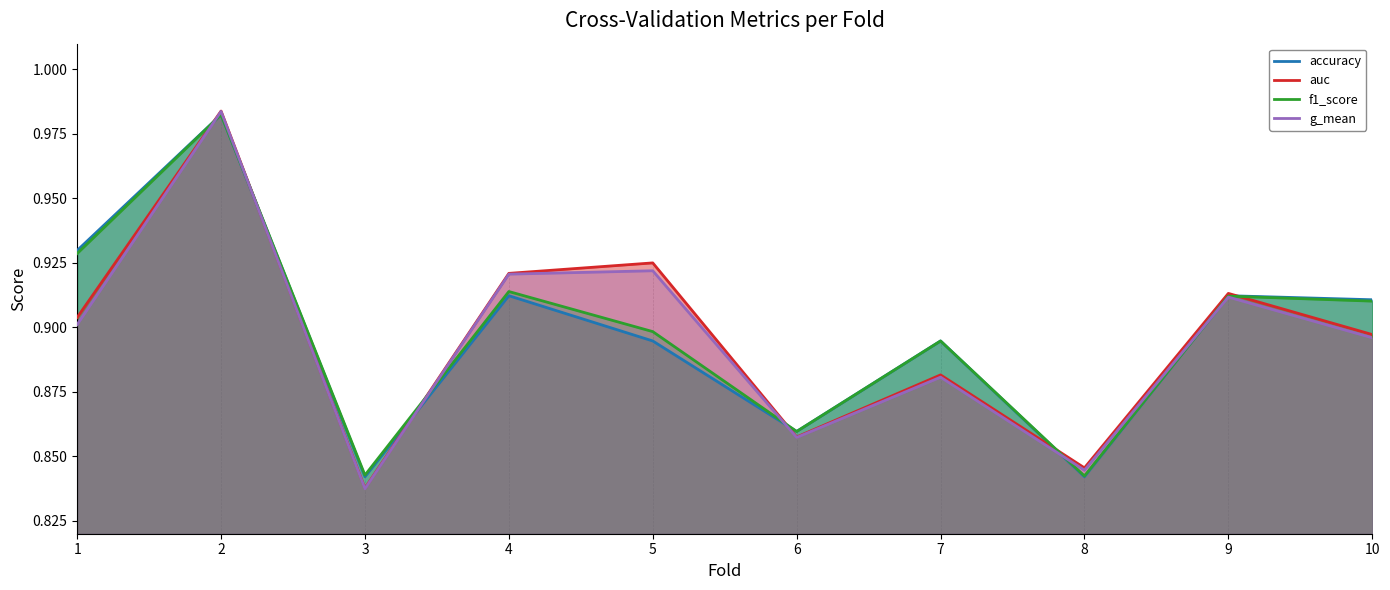

Does the chart have visible grid lines?

No